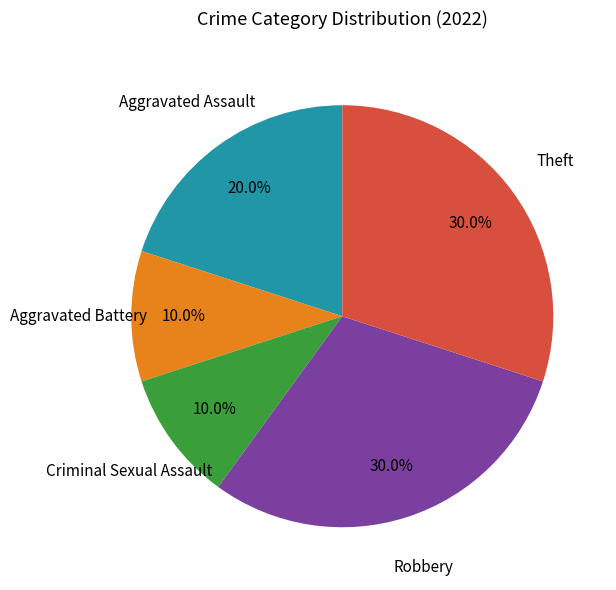

The Aggravated Assault slice represents 20% of the pie. True or false?

True